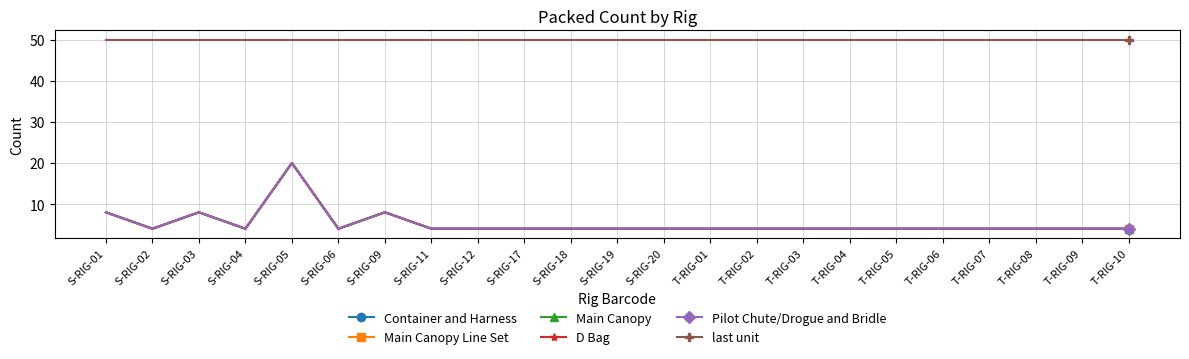

What is the value of the Pilot Chute/Drogue and Bridle point at the 3rd from the left?

8